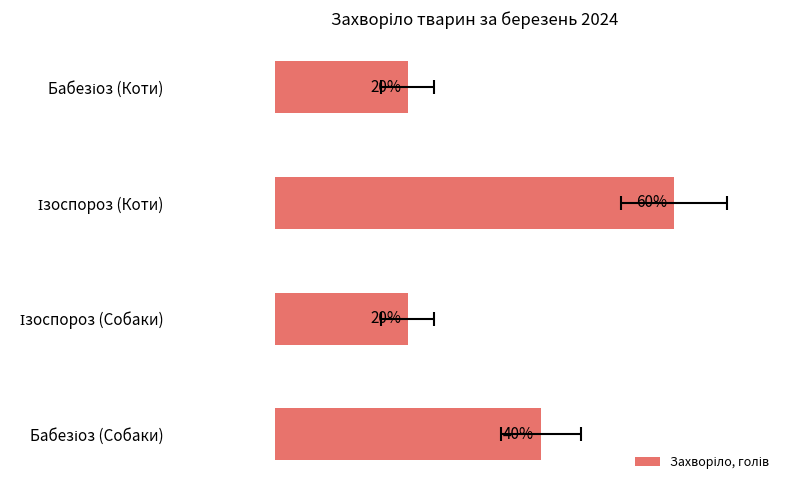

What is the minimum value shown in the chart?

1